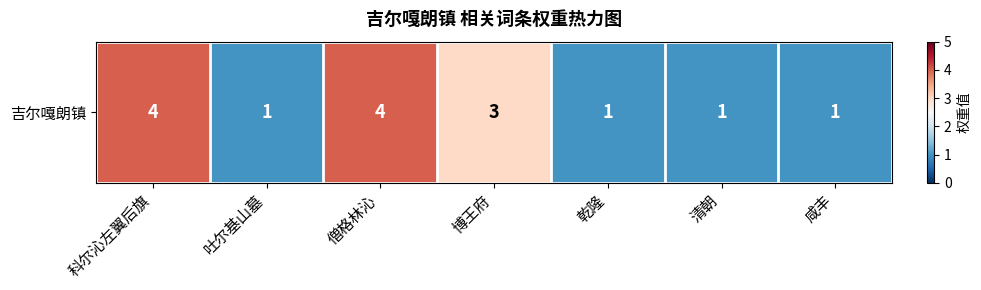

What is the minimum value shown in the chart?

1